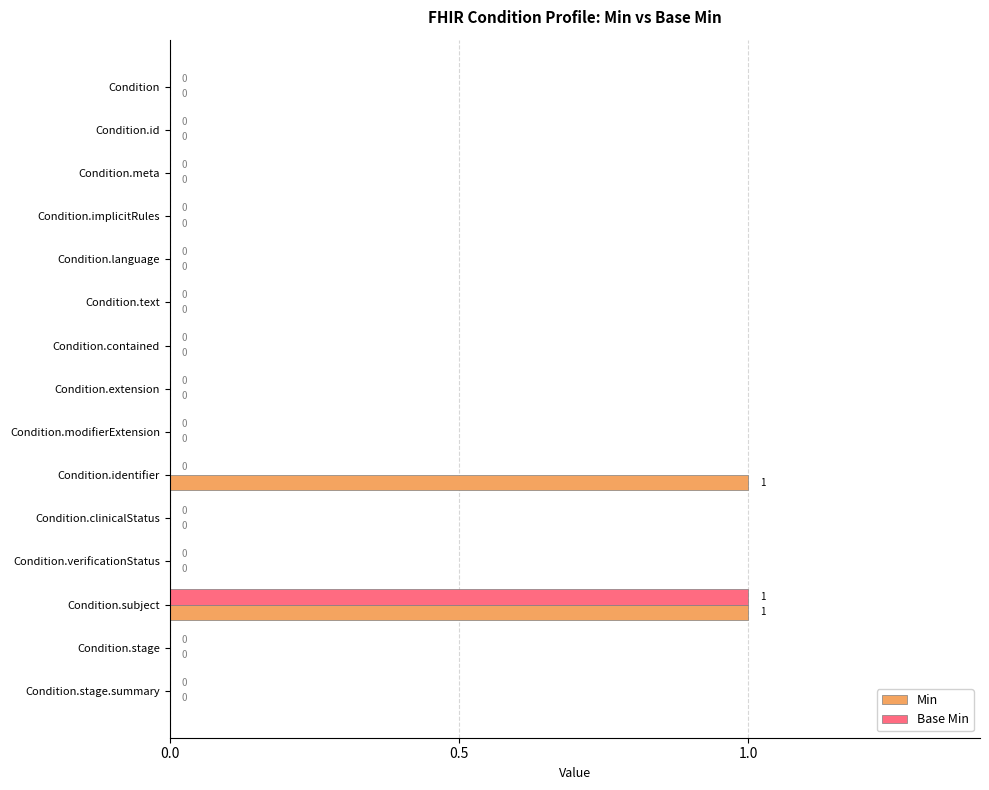

The Base Min series shows -1 at Condition.language. True or false?

False